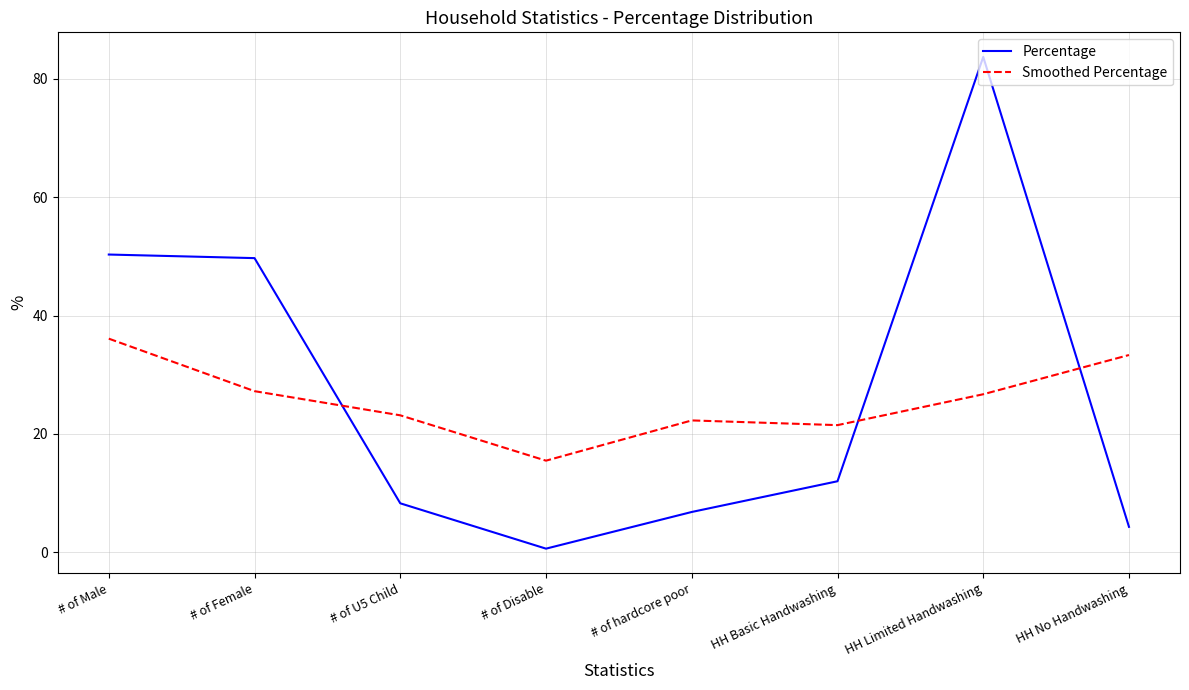

What position from the left is HH Limited Handwashing?

7